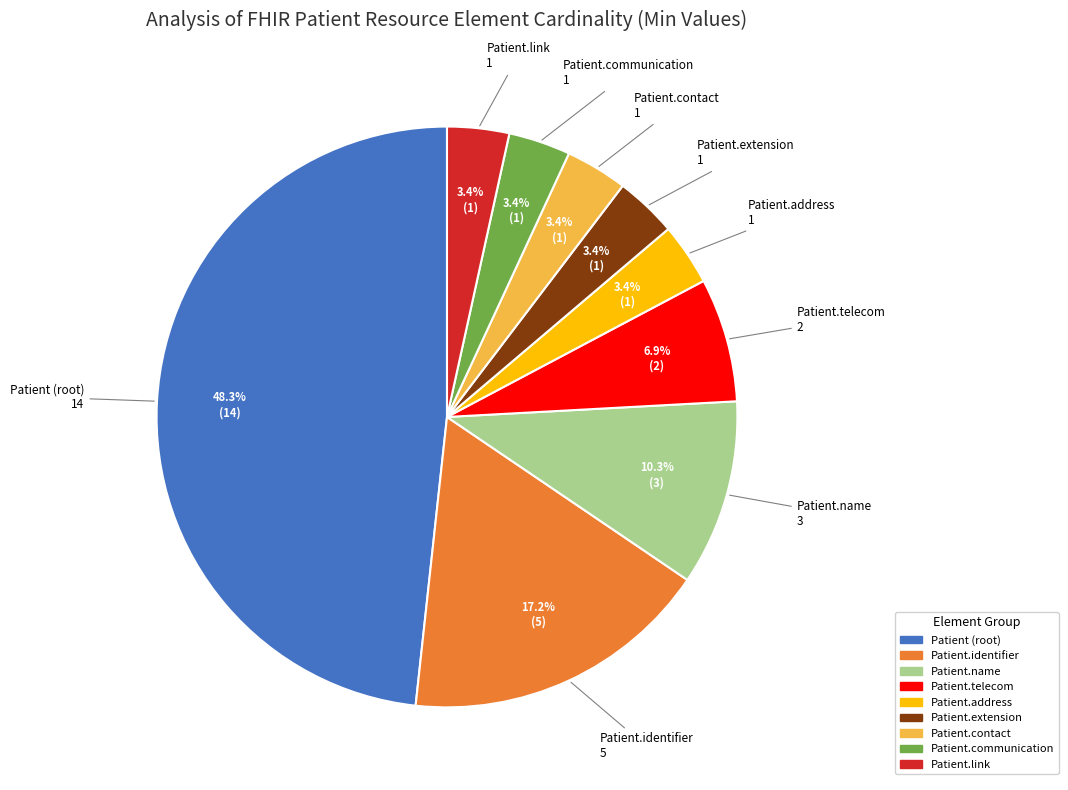

True or false: Patient.identifier accounts for 28% of the total.

False